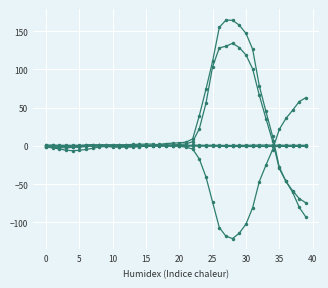

True or false: col_4 has a value of -0.2 at 15.

True